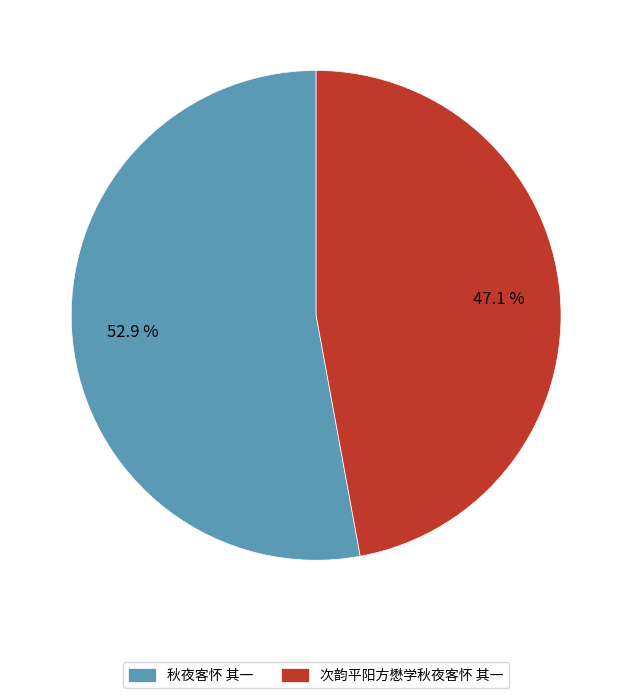

Is it true that 次韵平阳方懋学秋夜客怀 其一 is 47% of the pie?

True